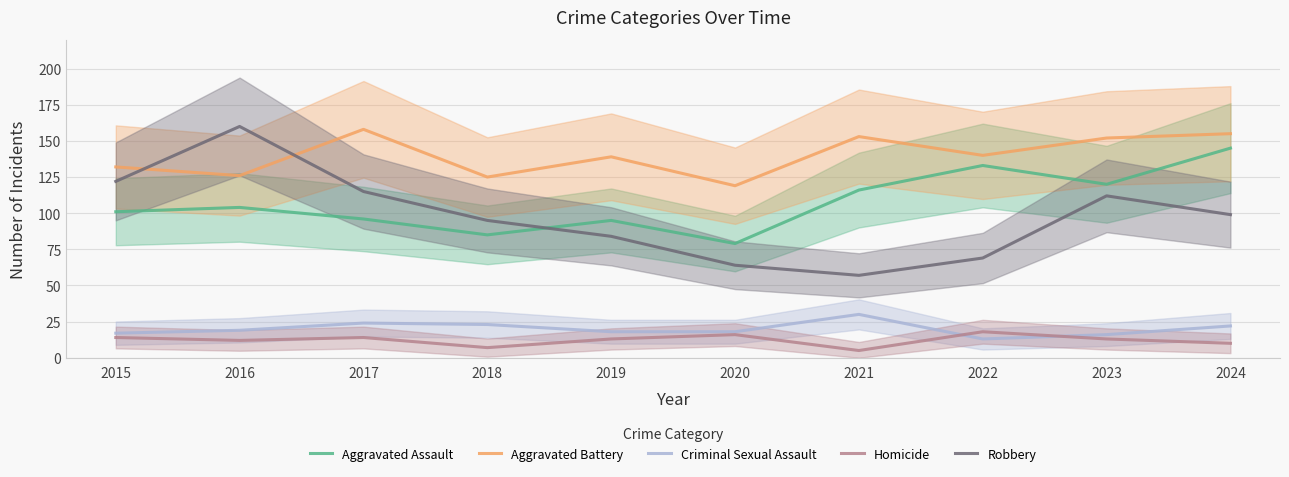

Which has a higher value, 2018 or 2021?

2021